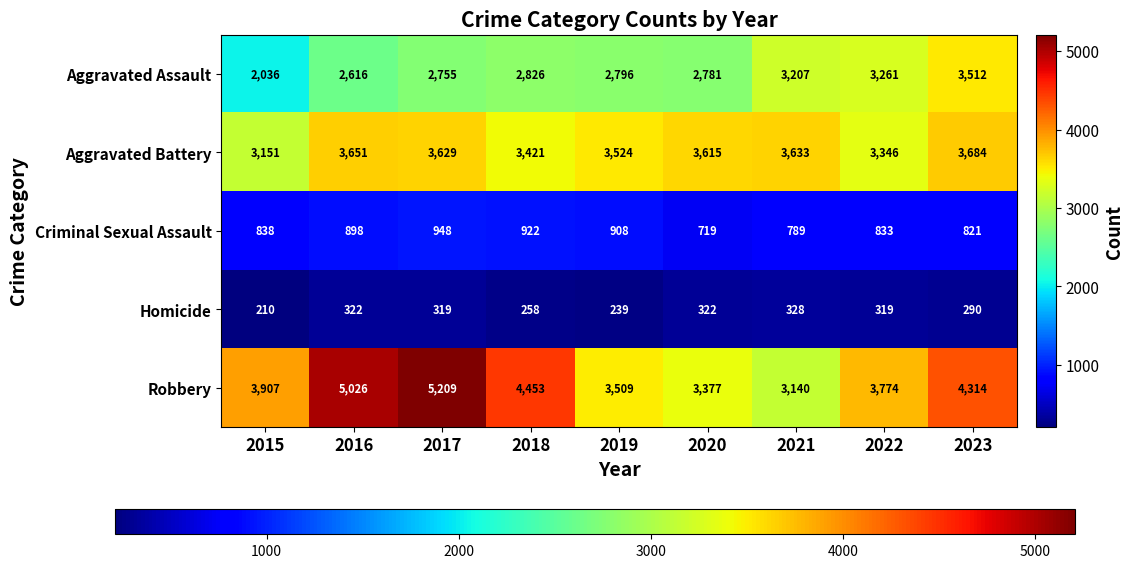

What is the difference between the maximum and second lowest values in the Criminal Sexual Assault series?

159